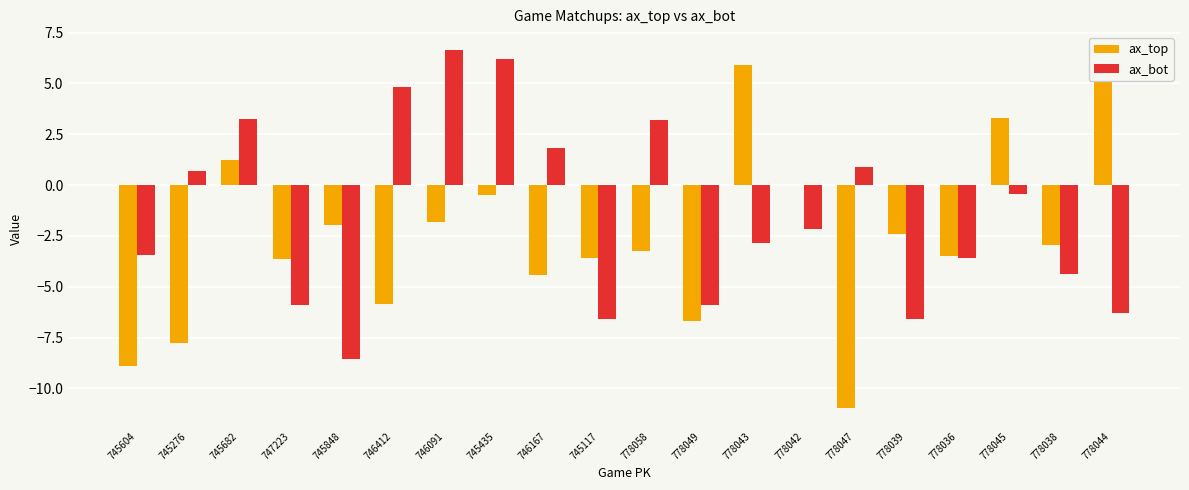

Where is ax_bot nearest to the value 0?

778045